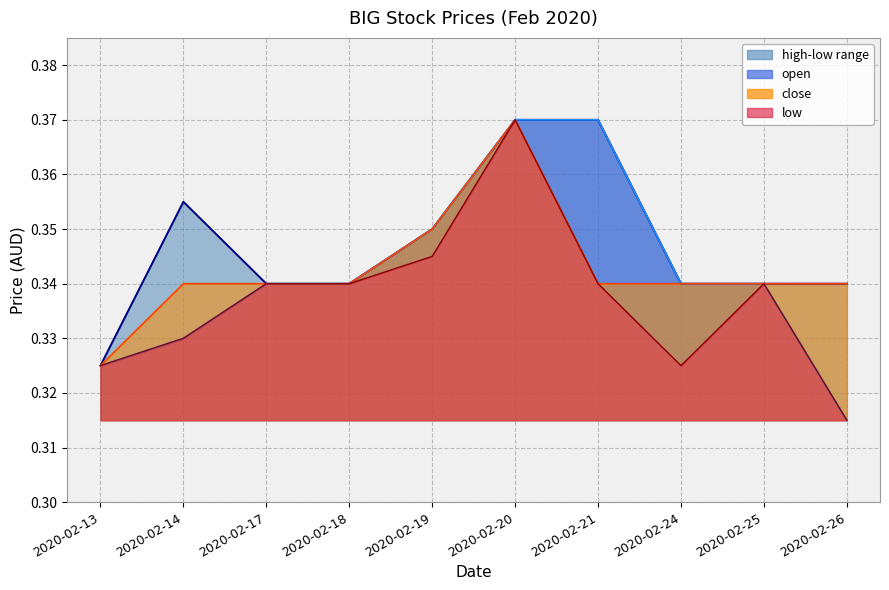

Which series has the widest spread of values?

open